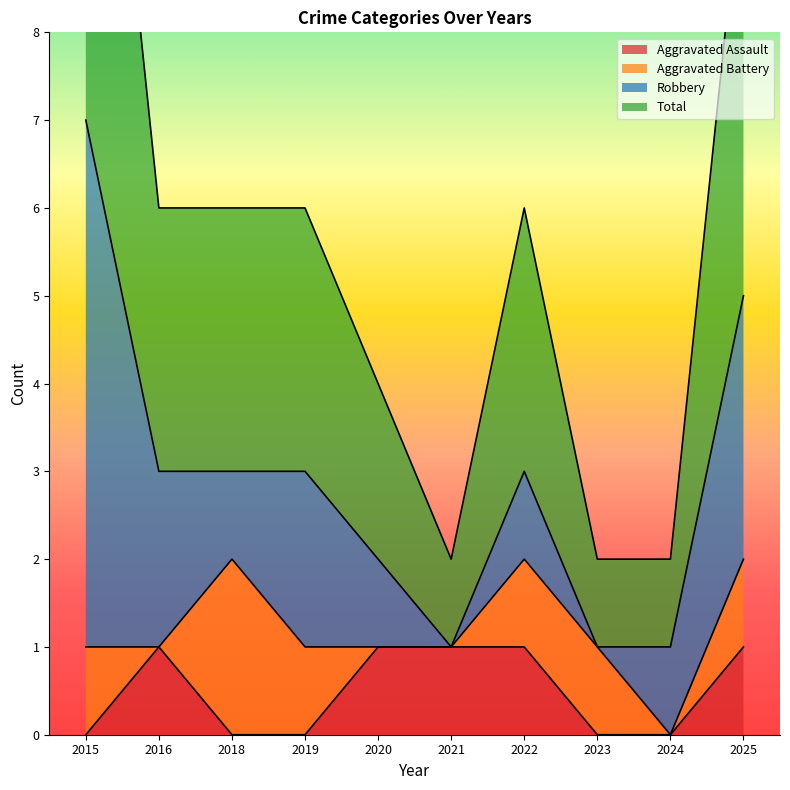

What value does the Aggravated Assault series have at 2020?

1